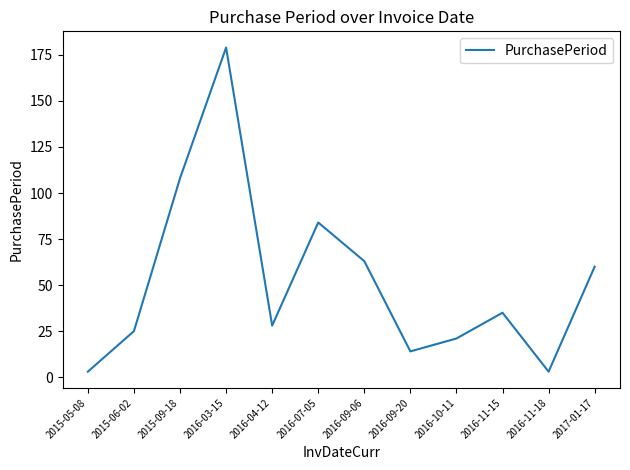

Which category has the highest value across all series?

2016-03-15